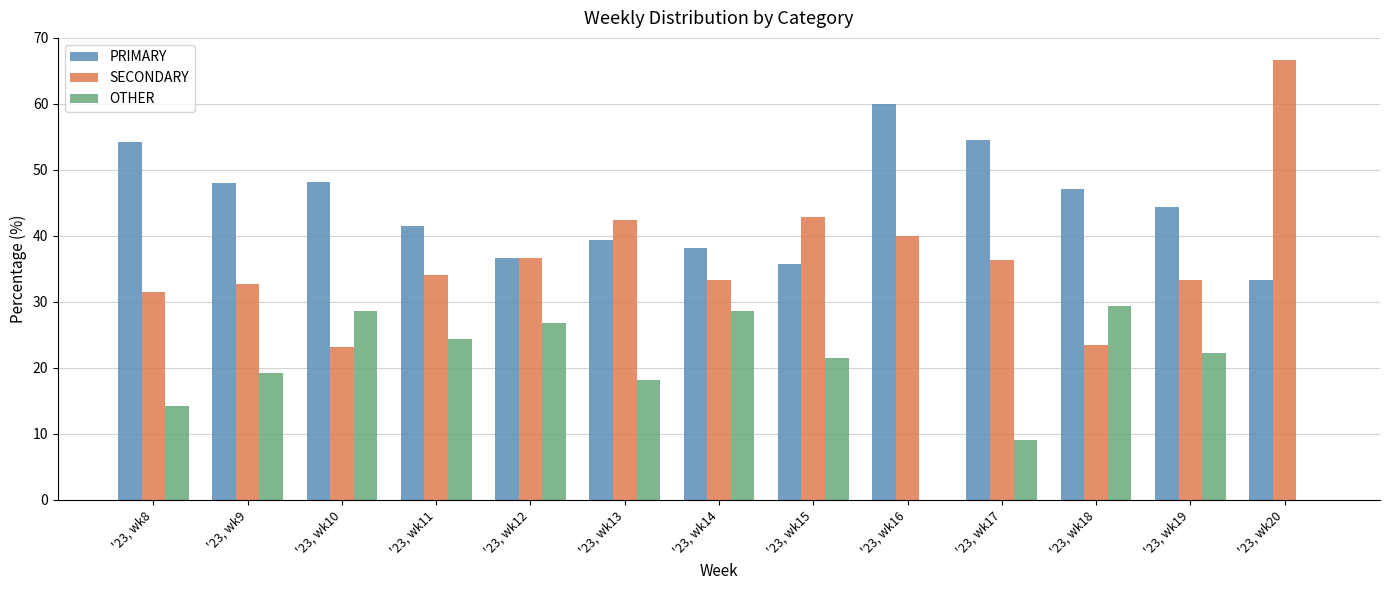

How many data points in SECONDARY are above 34?

7